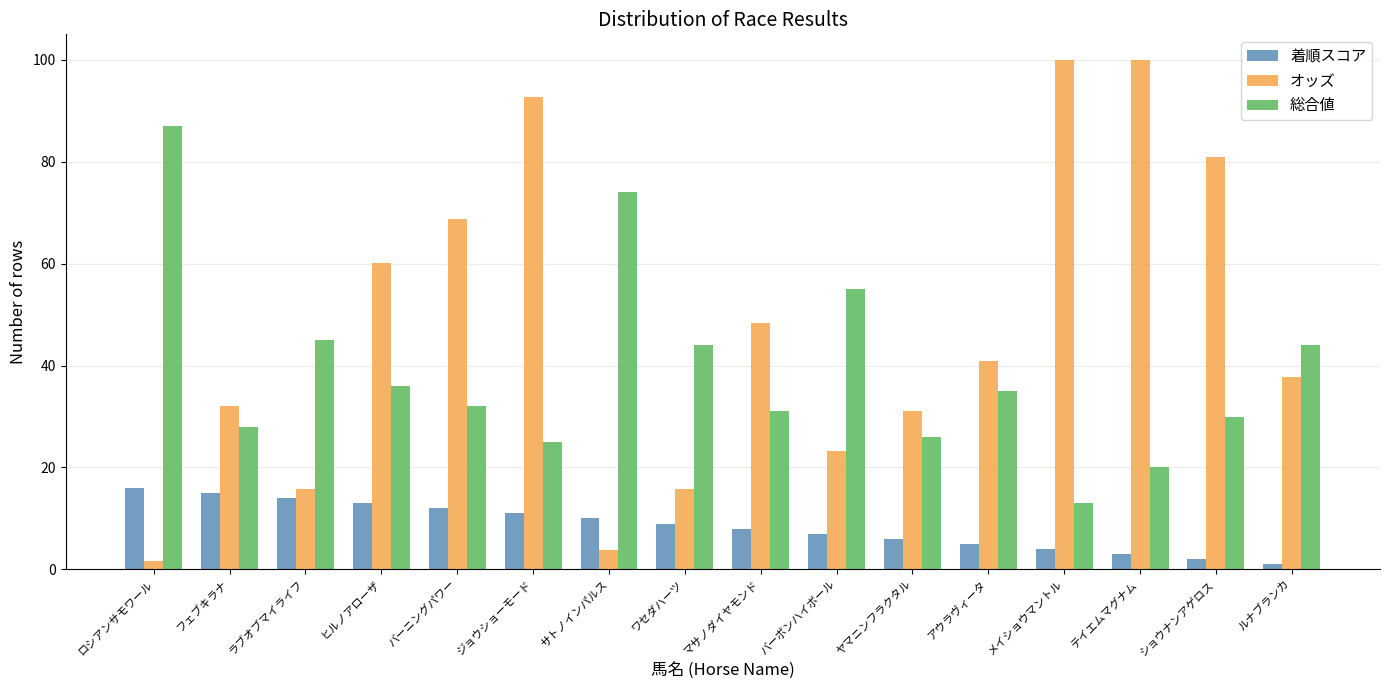

What is the difference between the maximum and second lowest values in the オッズ series?

96.1